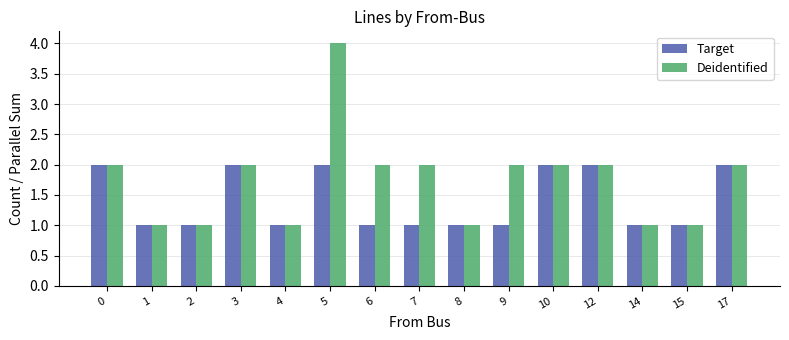

What is the value of the Target bar at the 2nd from the left?

1